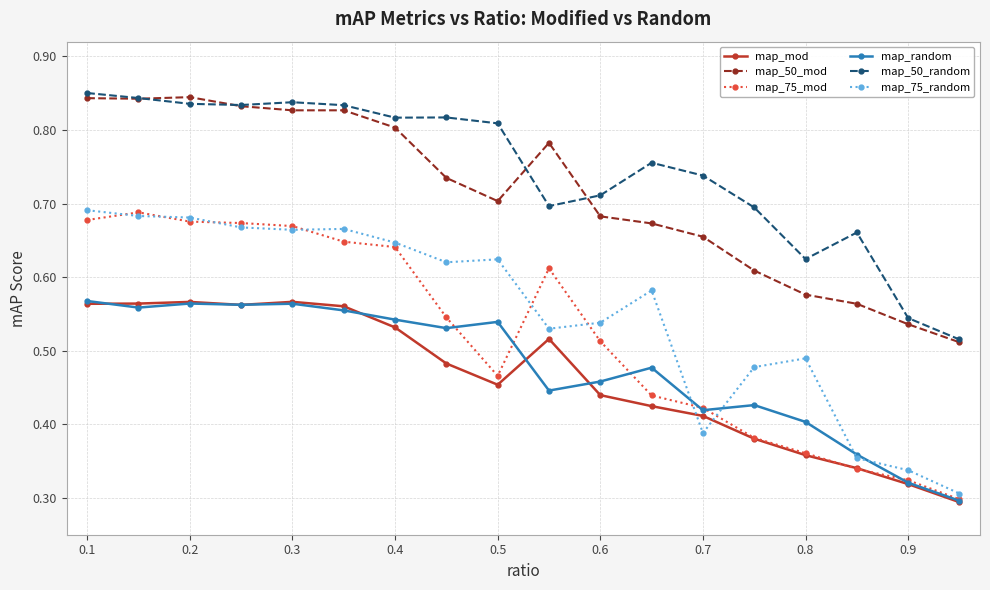

True or false: map_50_random has more than 0 interior local peaks.

True